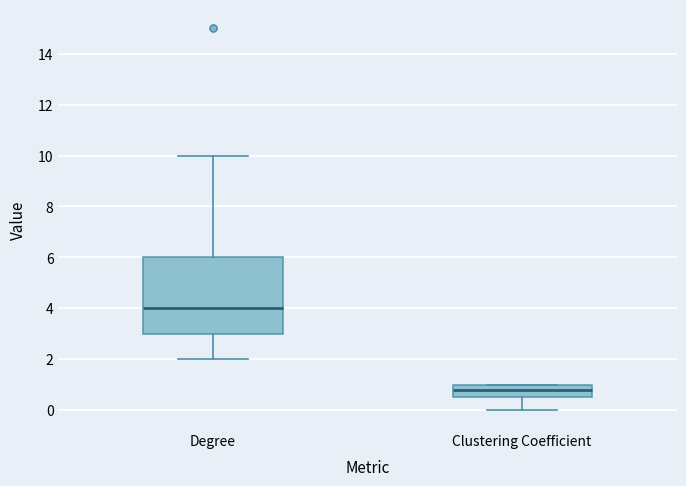

Comparing the boxes themselves (not the whiskers), which one is the tallest?

Degree